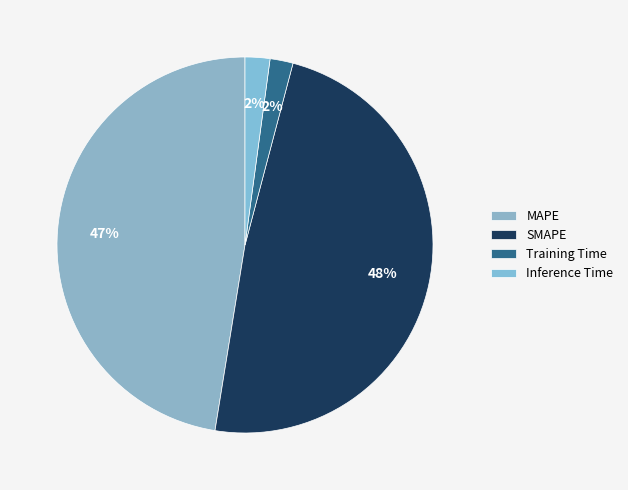

To the nearest percent, what percentage of the pie is SMAPE?

48%